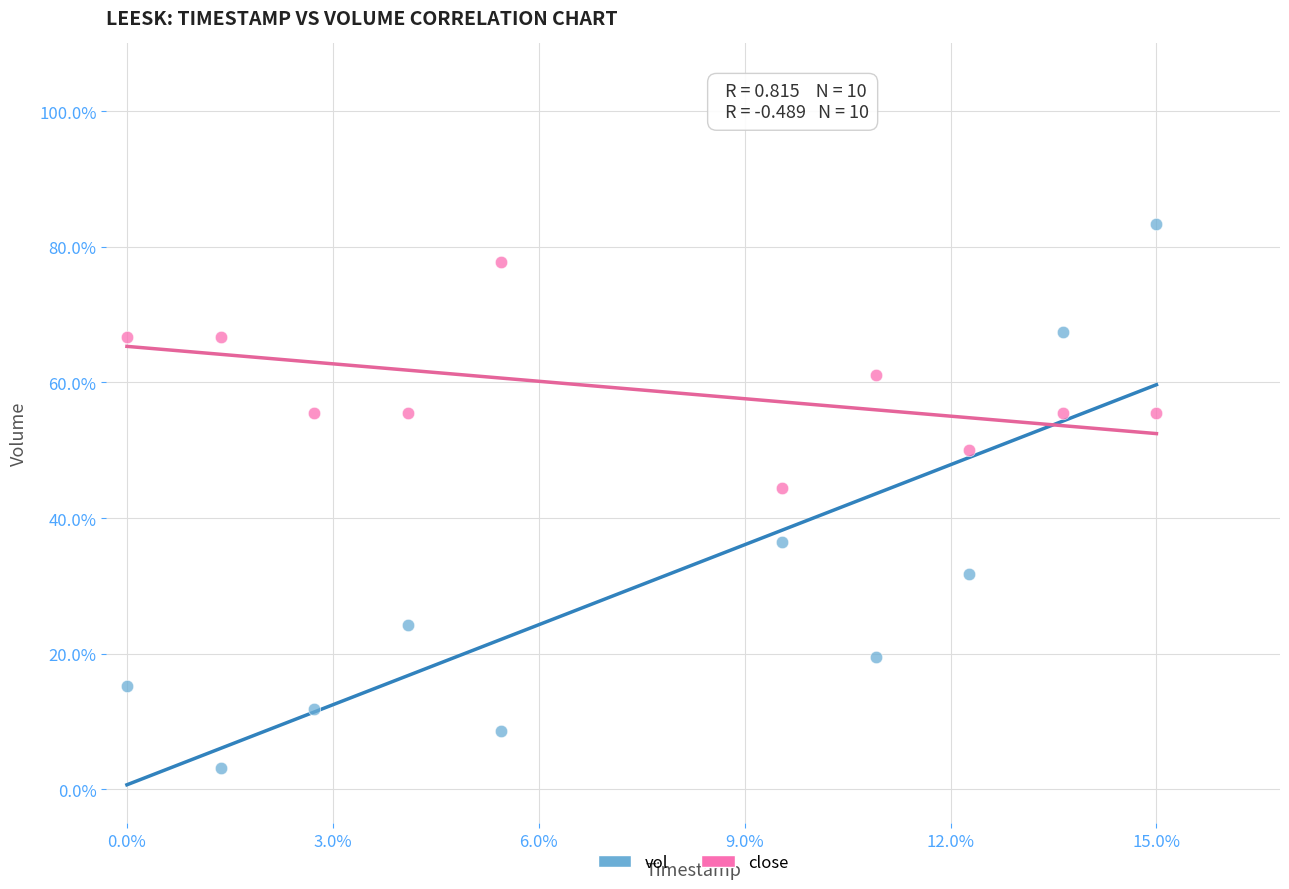

What are all the series names shown in the legend?

vol, close